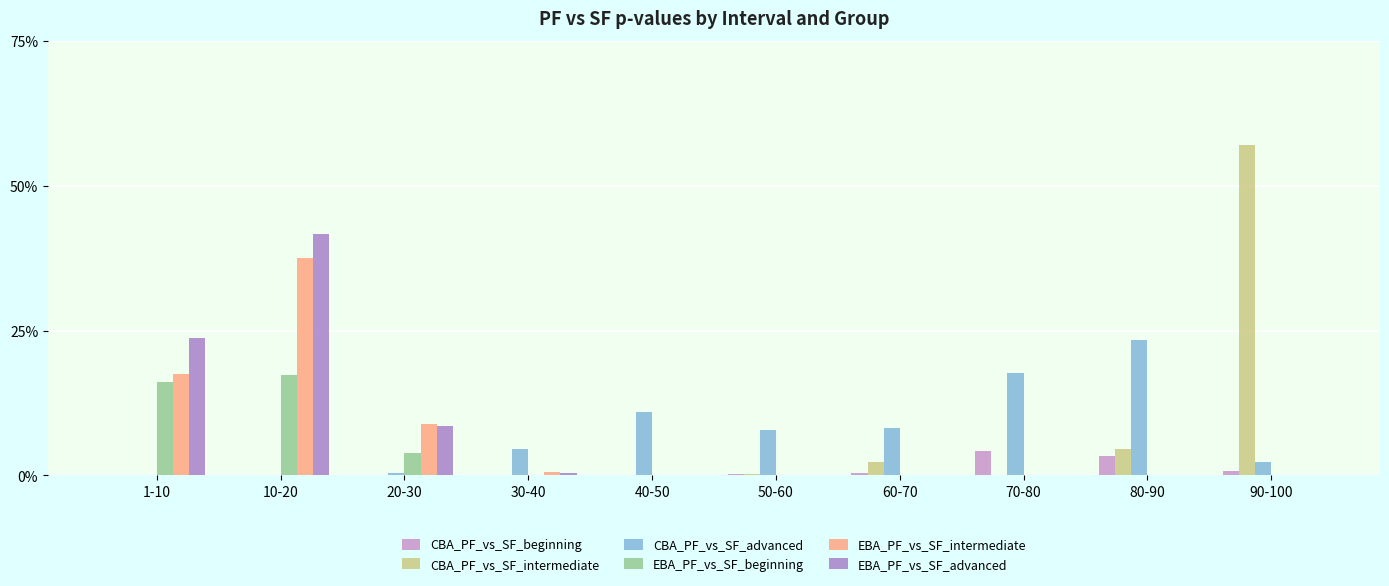

Which series has the largest total across all categories?

CBA_PF_vs_SF_advanced